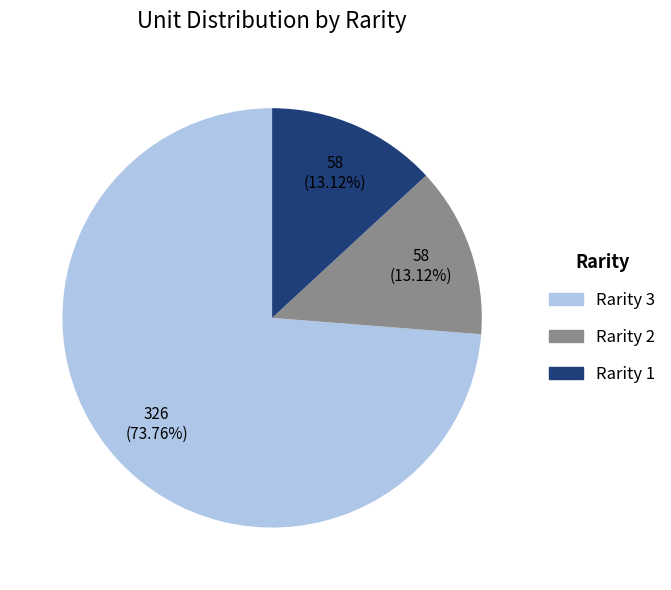

Which slice is the largest?

Rarity 3